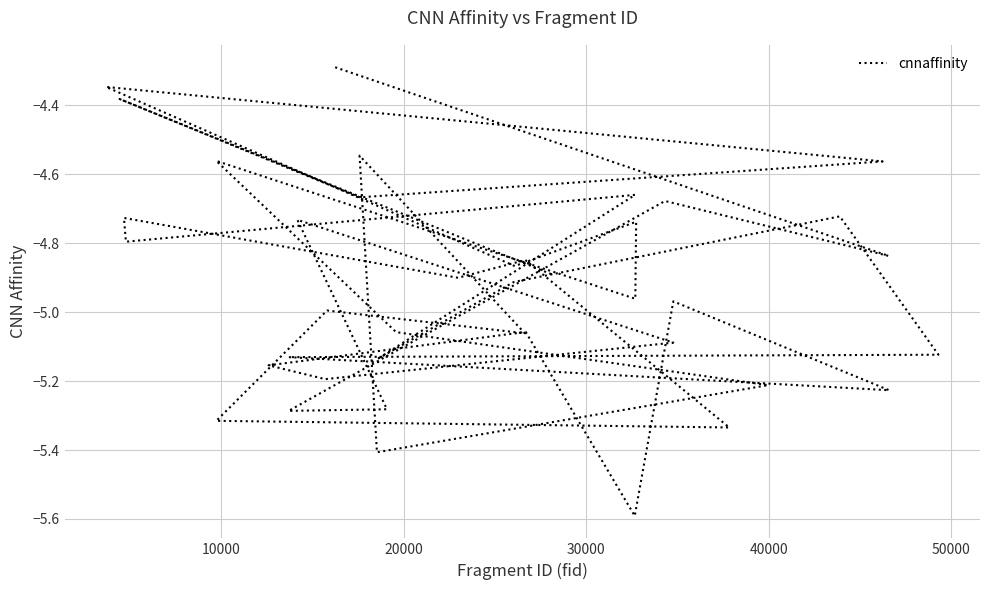

How many interior local peaks (higher than both neighbors) does the data have?

14